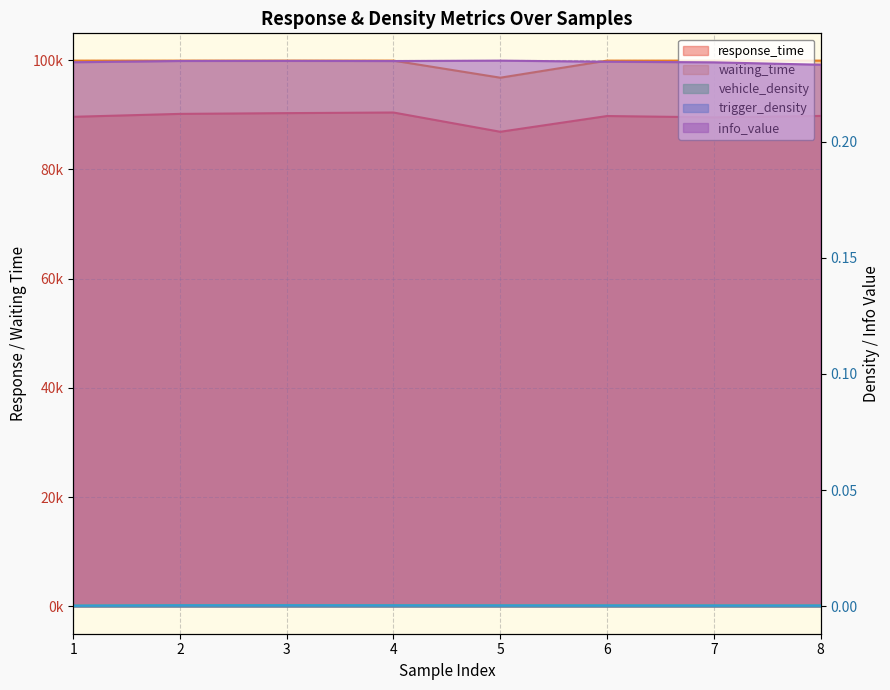

What is the total value across all series at 1?

189516.1